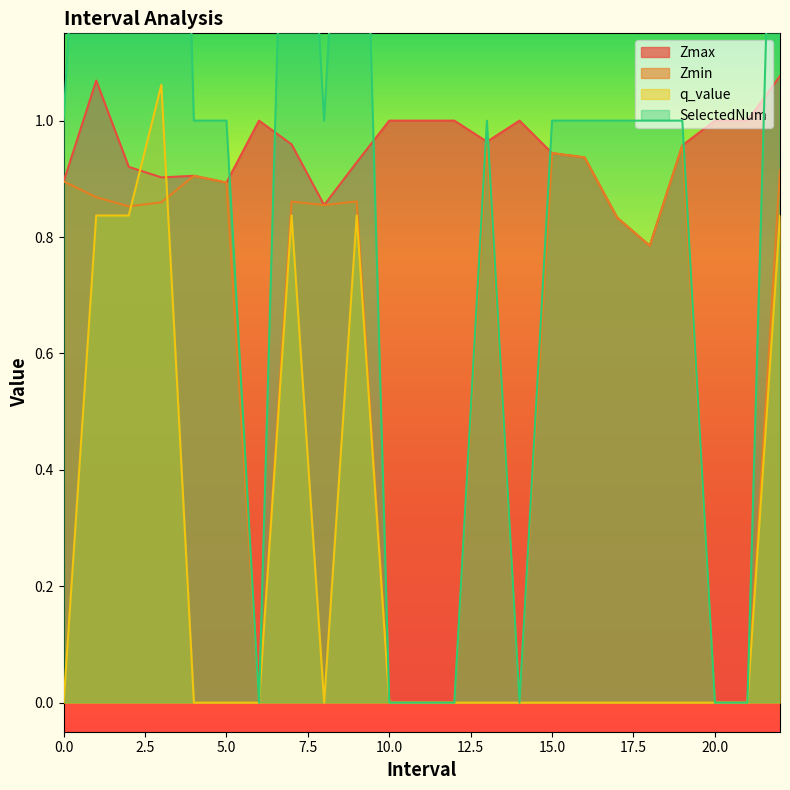

Where is the first local minimum for SelectedNum?

6.0